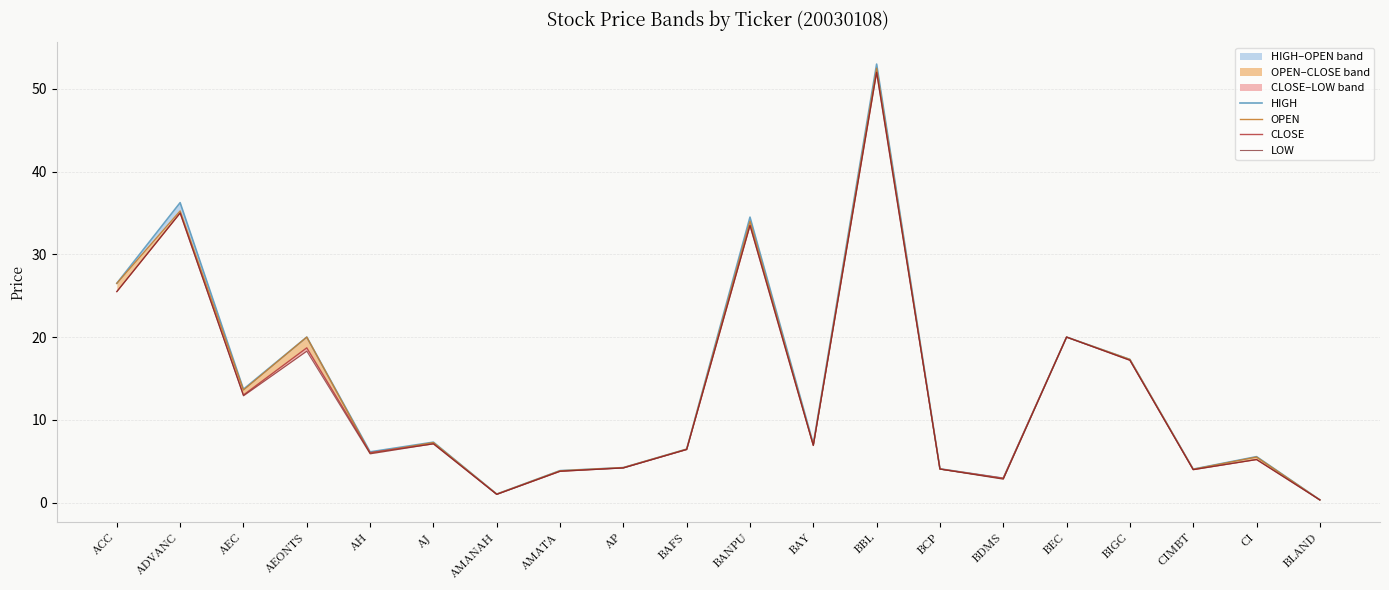

Between ADVANC and BAY, which series saw the biggest shift?

HIGH